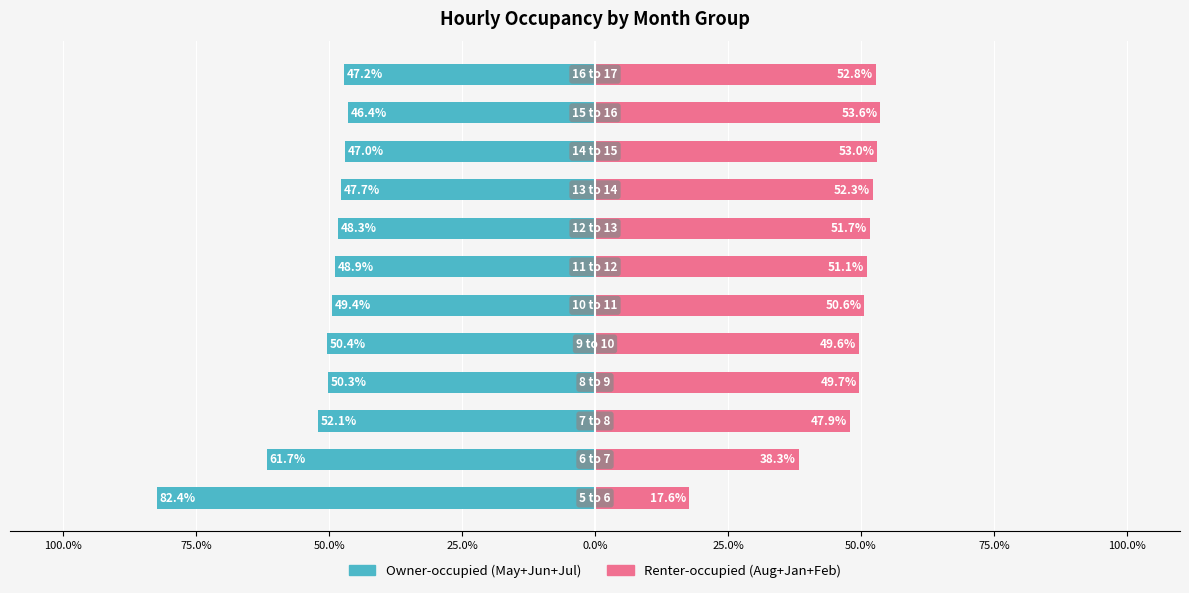

How many bars are there in each group?

2